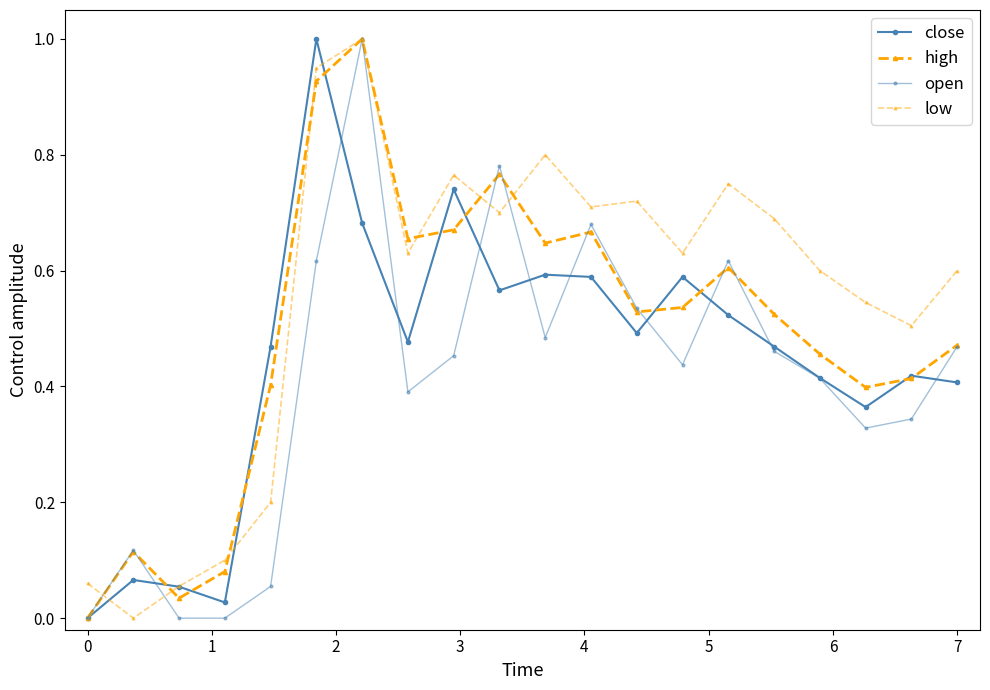

Between which two adjacent categories do high and close first intersect?

1 and 2